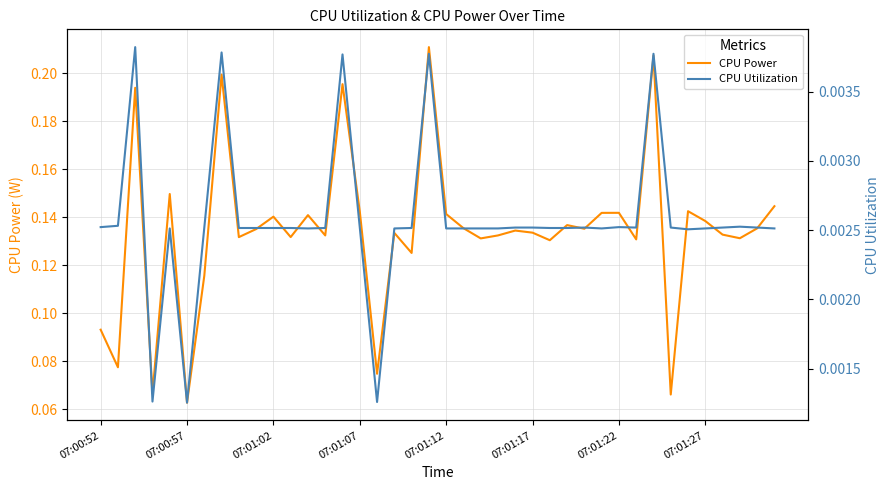

At which label is CPU Power closest to 0?

07:00:57